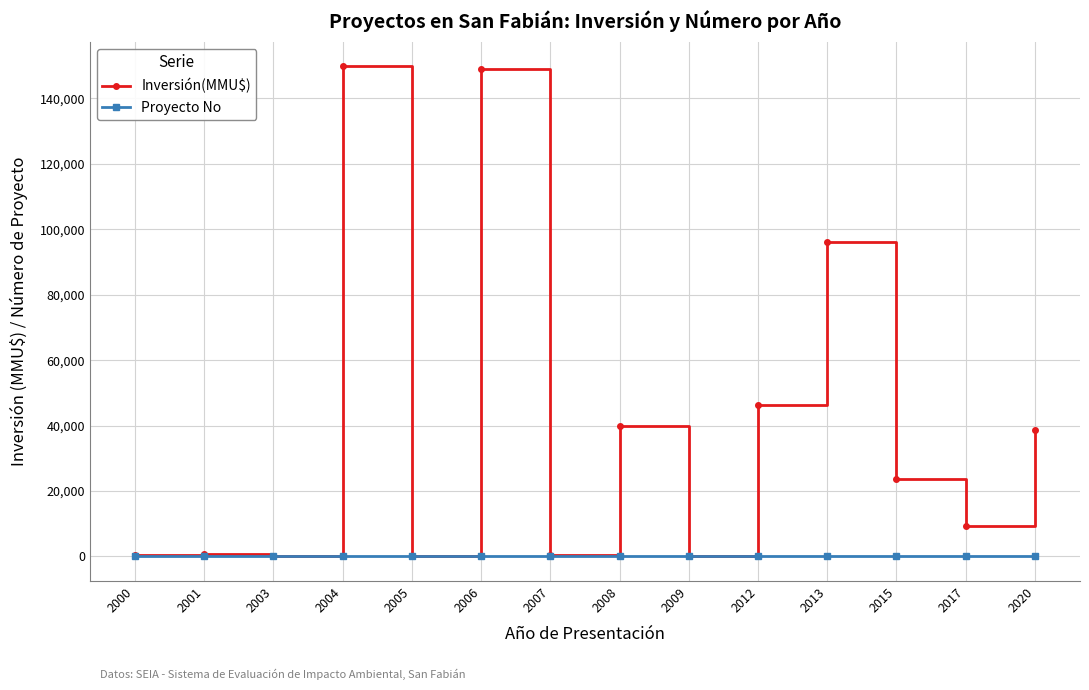

What is the difference between the maximum and minimum values in the Proyecto No series?

33